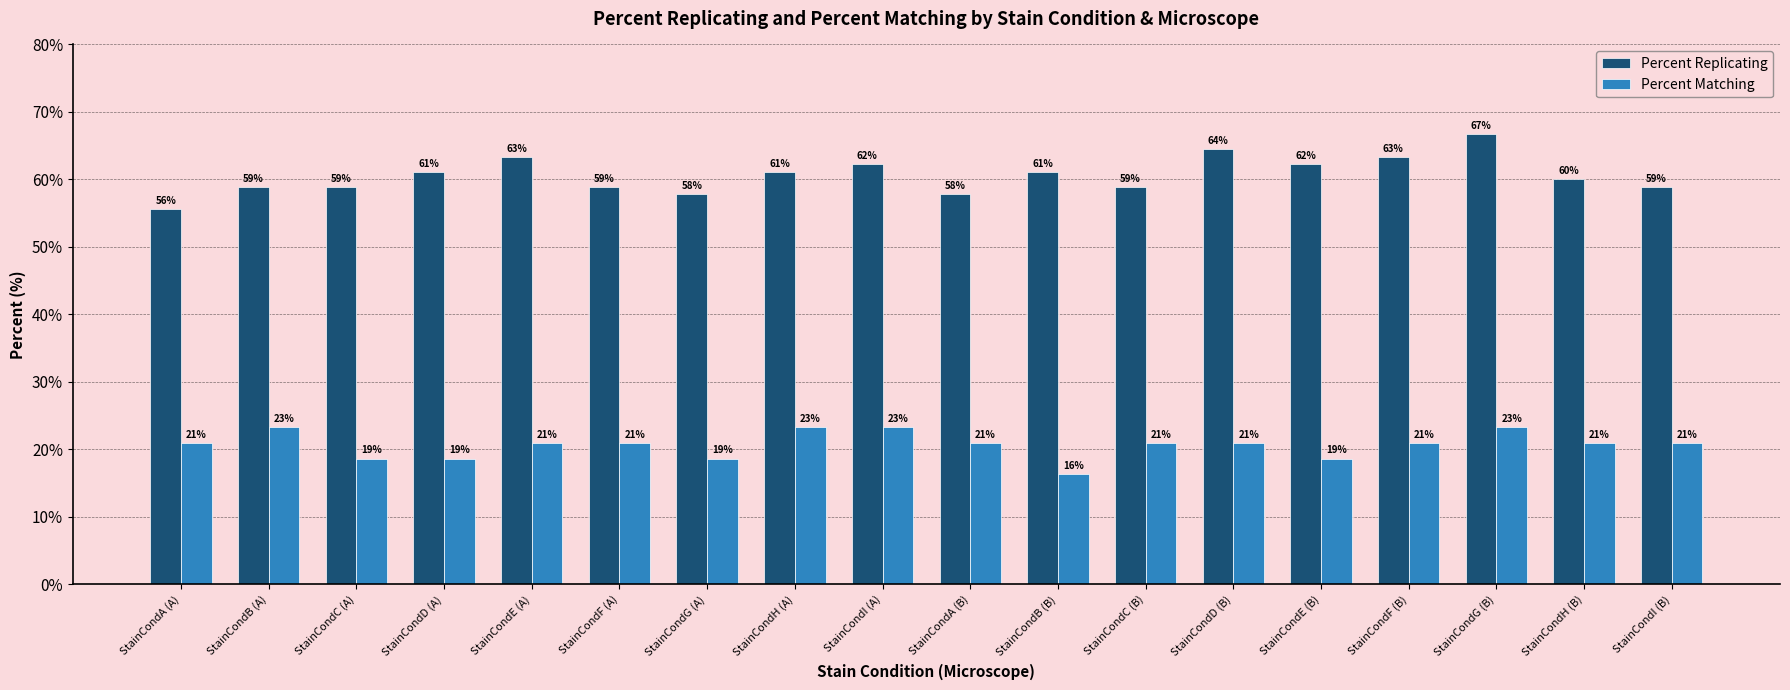

What is the value of the Percent Matching bar at the 18th from the left?

20.9